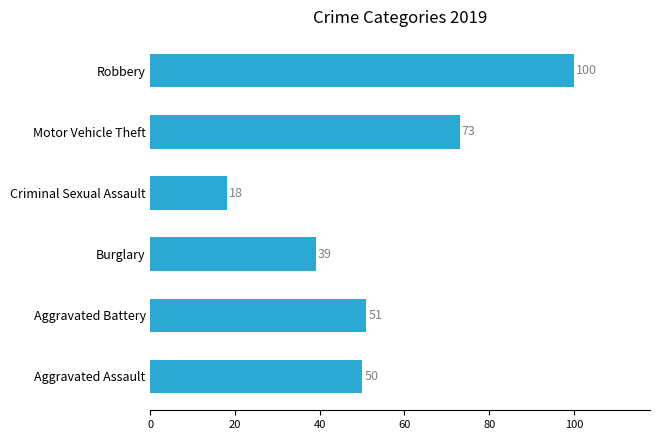

Does the chart contain any negative values?

No